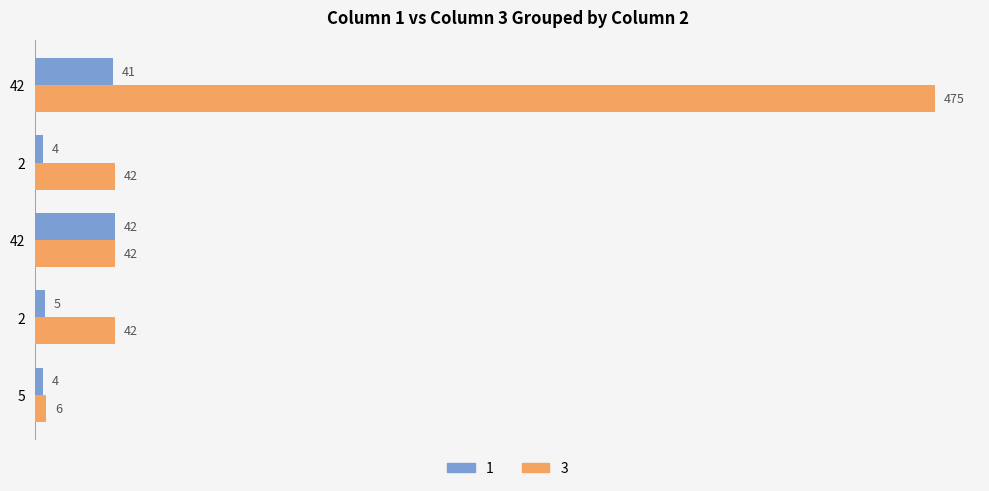

How many values in the 1 series are below 5?

2